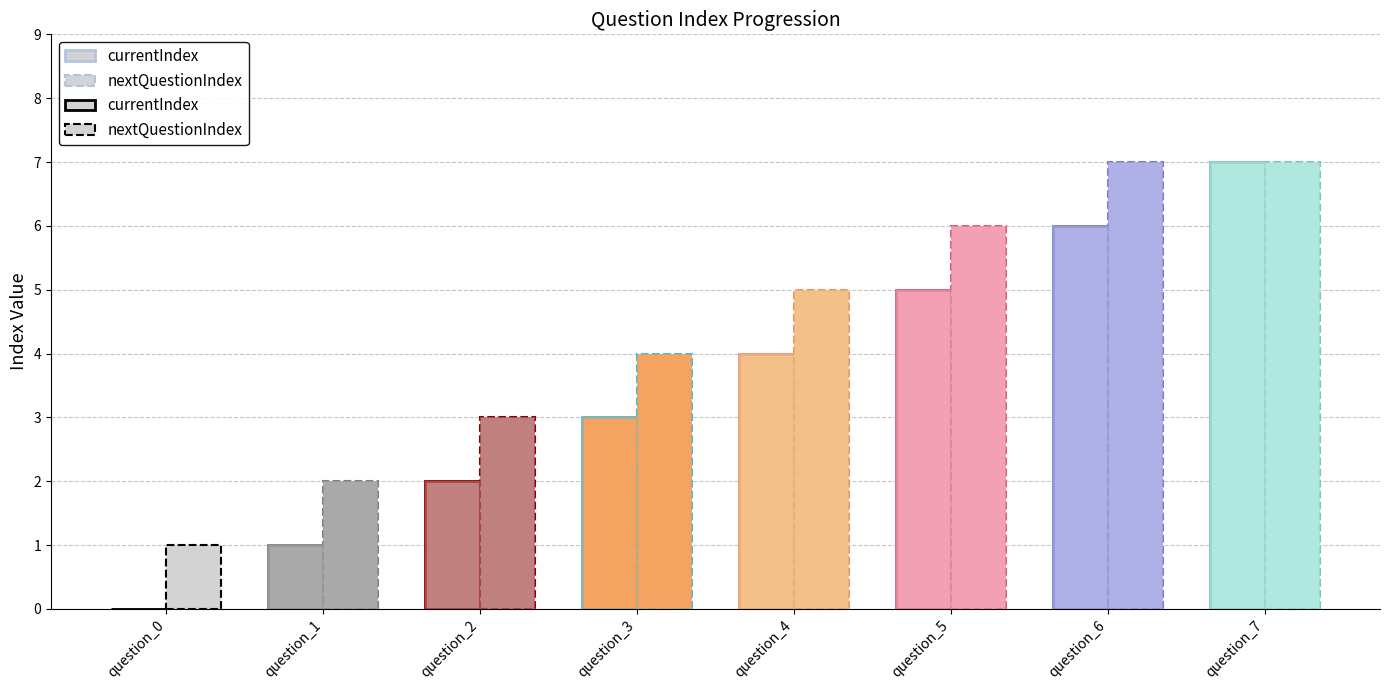

Rank the series at question_7 from lowest to highest value.

currentIndex, nextQuestionIndex